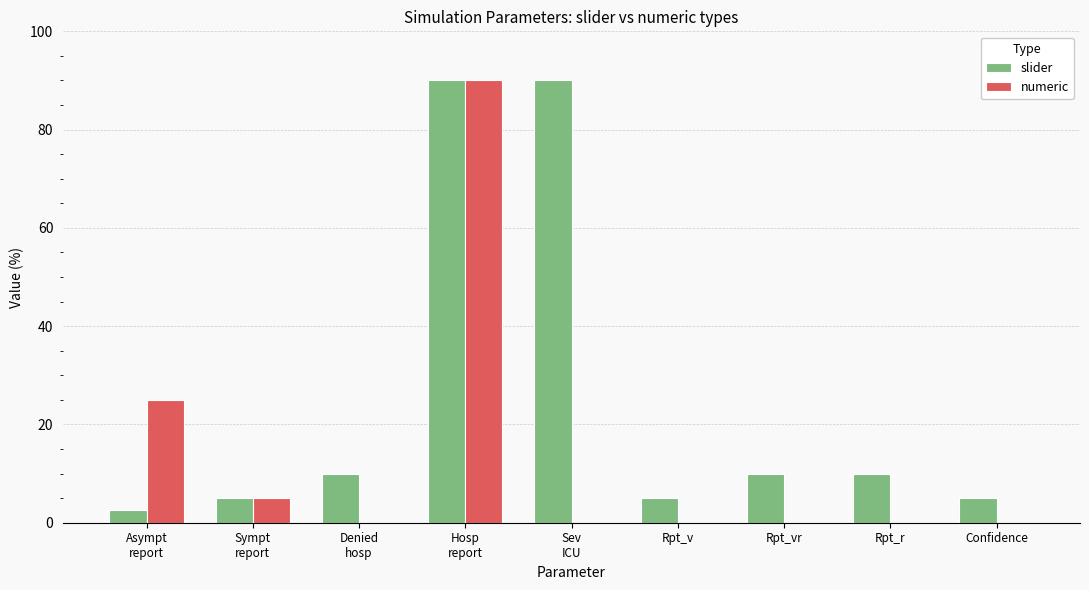

Count the number of categories in the chart.

9